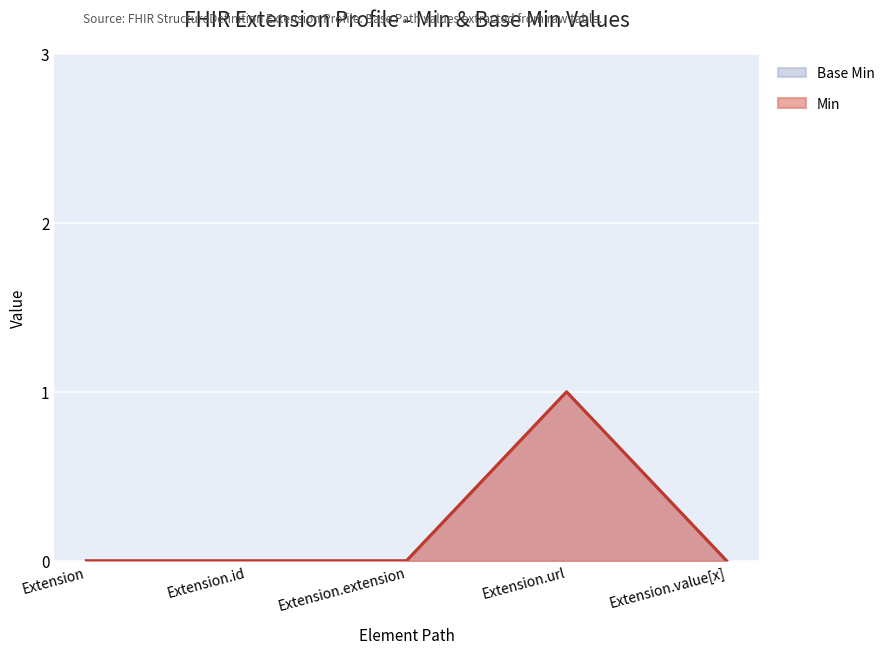

Between Extension and Extension.id, which series saw the biggest shift?

Min